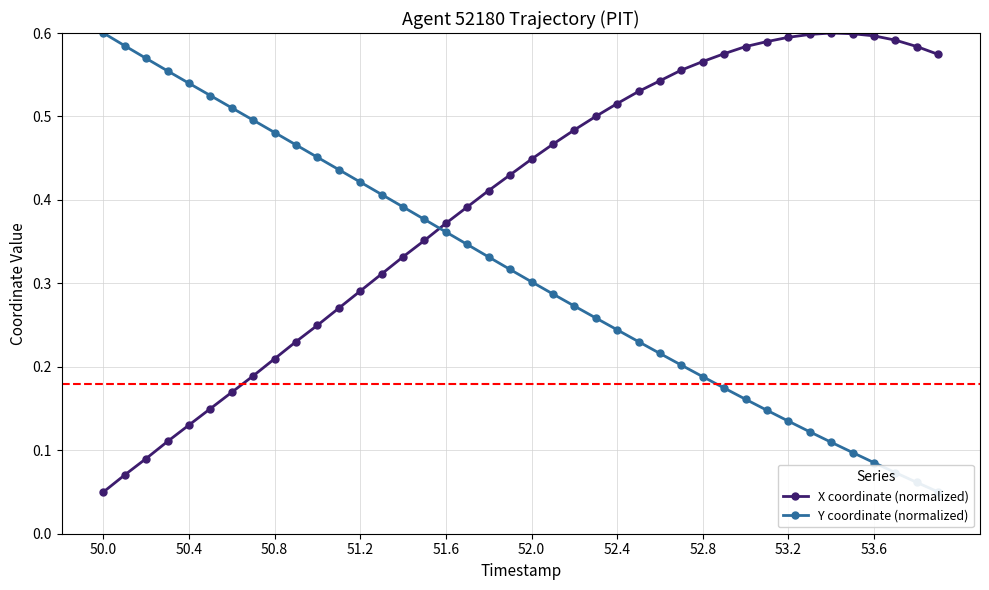

Where is X coordinate (normalized) nearest to the value 0?

50.0